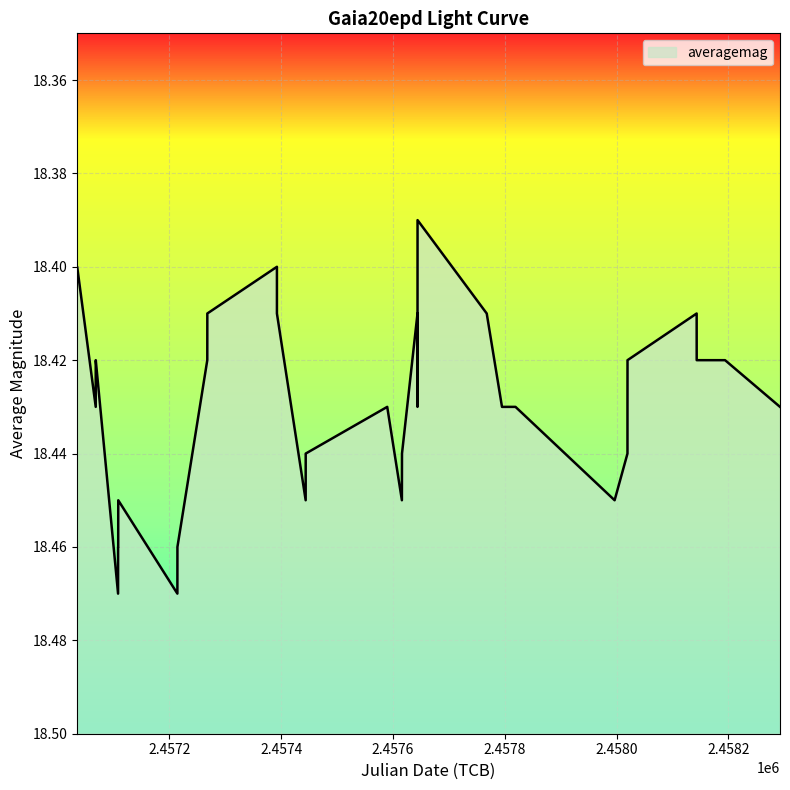

Reading left to right, list all the values displayed in this chart.

18.4	18.4	18.4	18.4	18.5	18.5	18.5	18.4	18.5	18.5	18.4	18.4	18.4	18.4	18.4	18.4	18.4	18.4	18.4	18.4	18.4	18.4	18.4	18.4	18.4	18.4	18.4	18.4	18.4	18.4	18.4	18.4	18.4	18.4	18.4